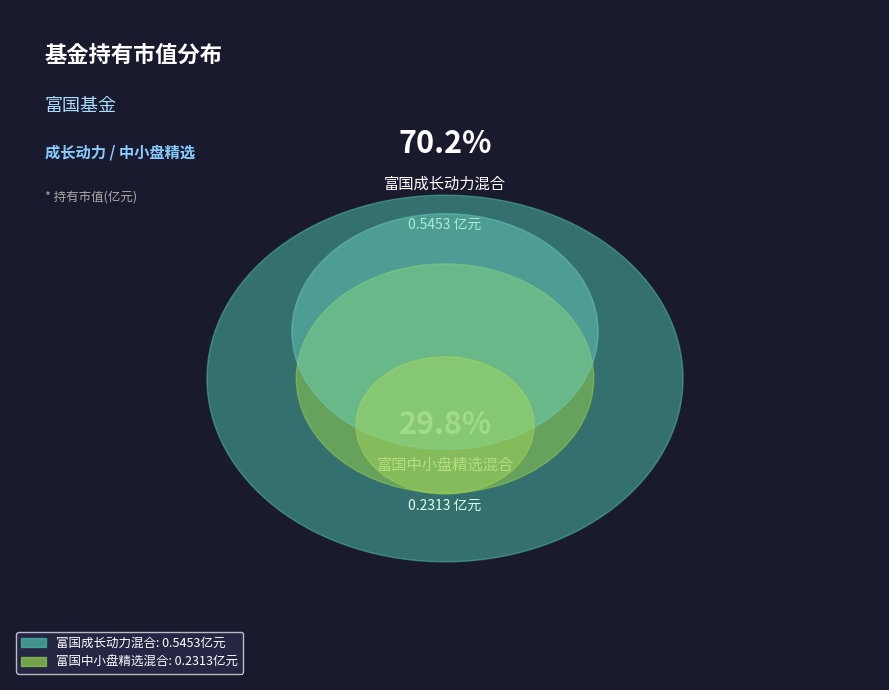

True or false: 富国中小盘精选混合 accounts for 30% of the total.

True